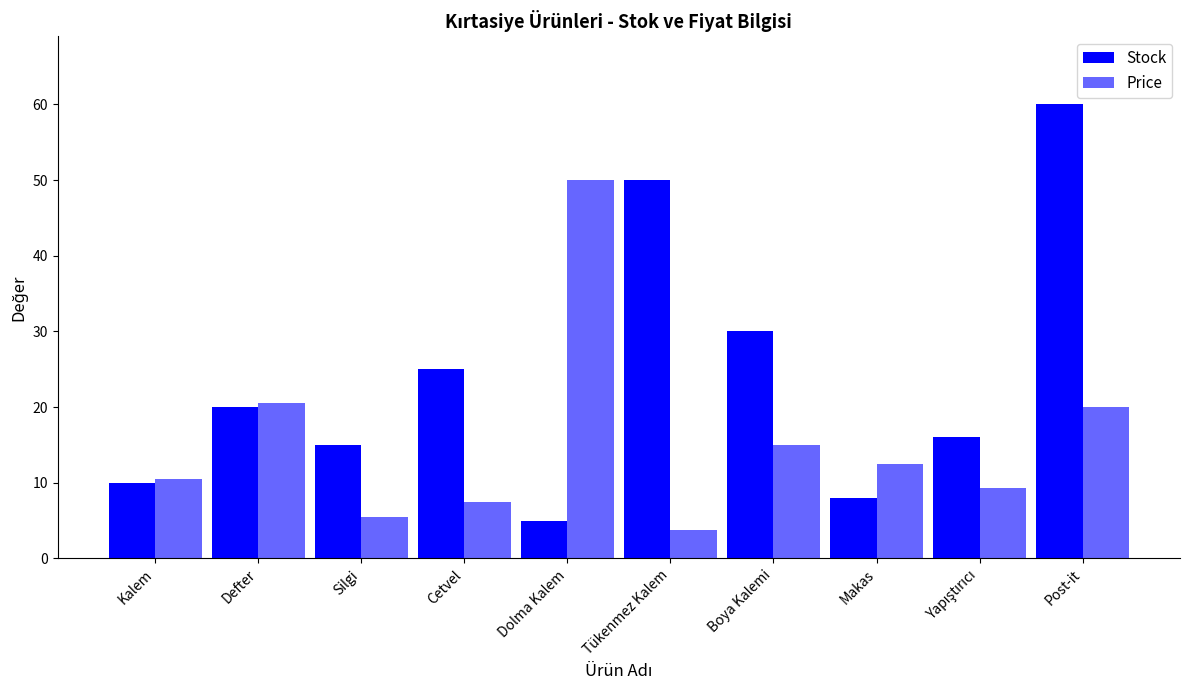

How many values in the Price series are below 12?

5